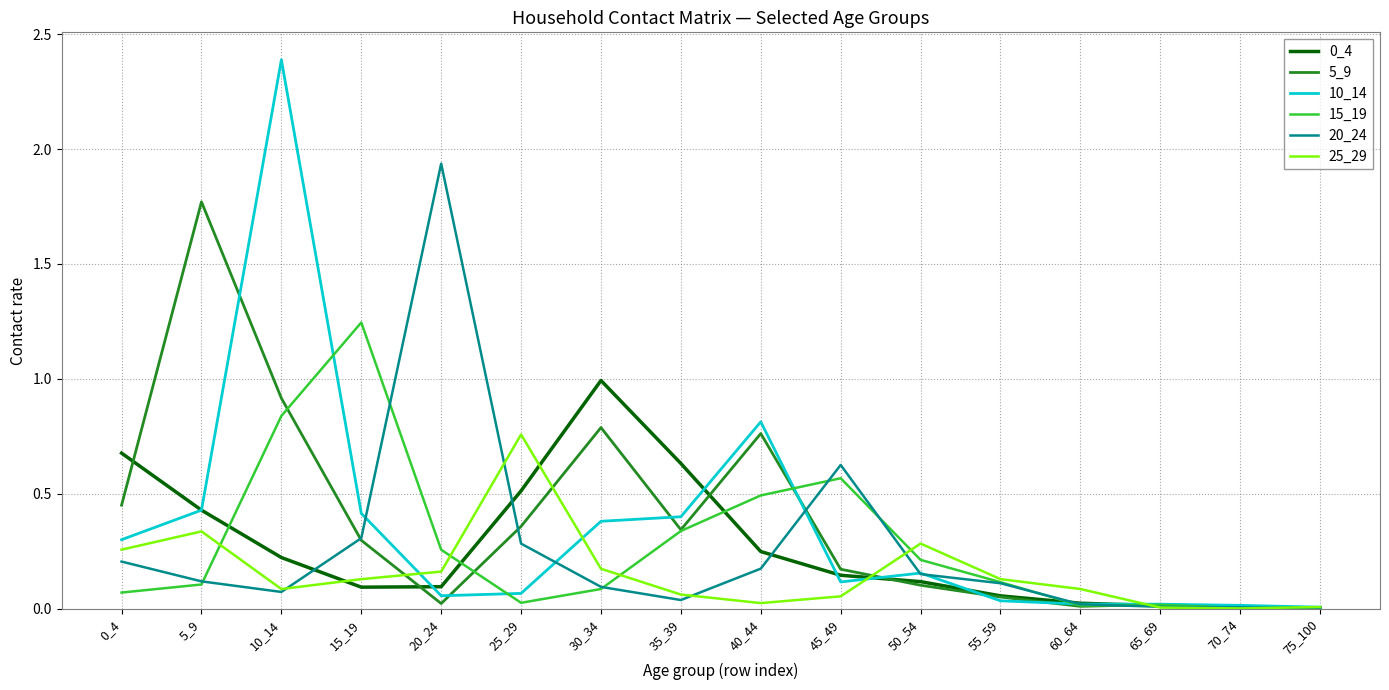

Which series has the largest range (max minus min)?

10_14